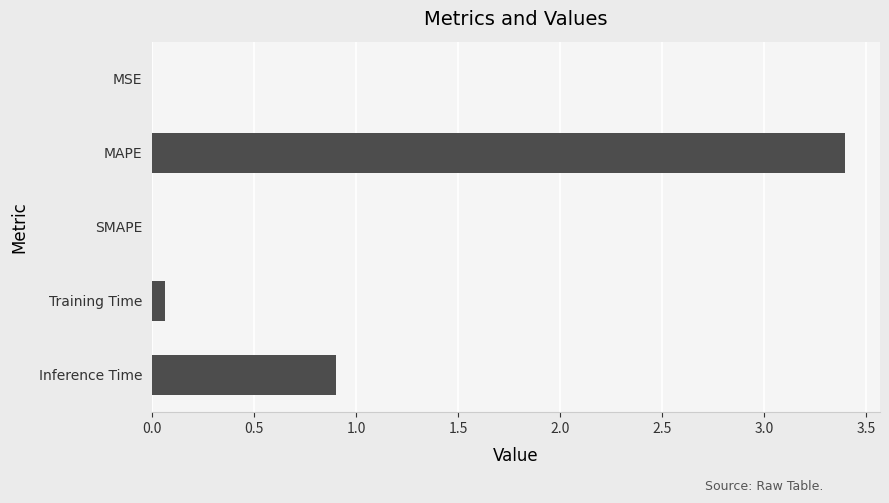

How many distinct data groups are displayed?

1